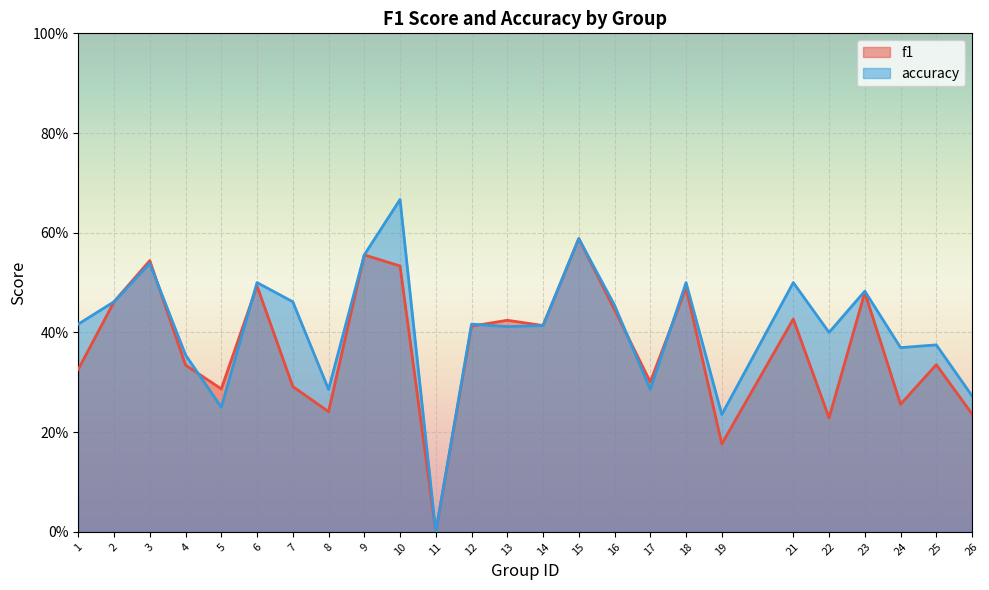

Rank the series by their maximum value, from lowest to highest.

f1, accuracy